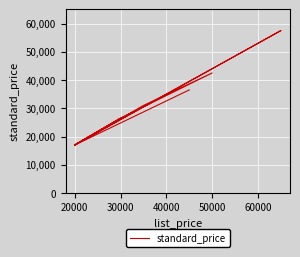

True or false: the data has more than 1 interior local peaks.

True